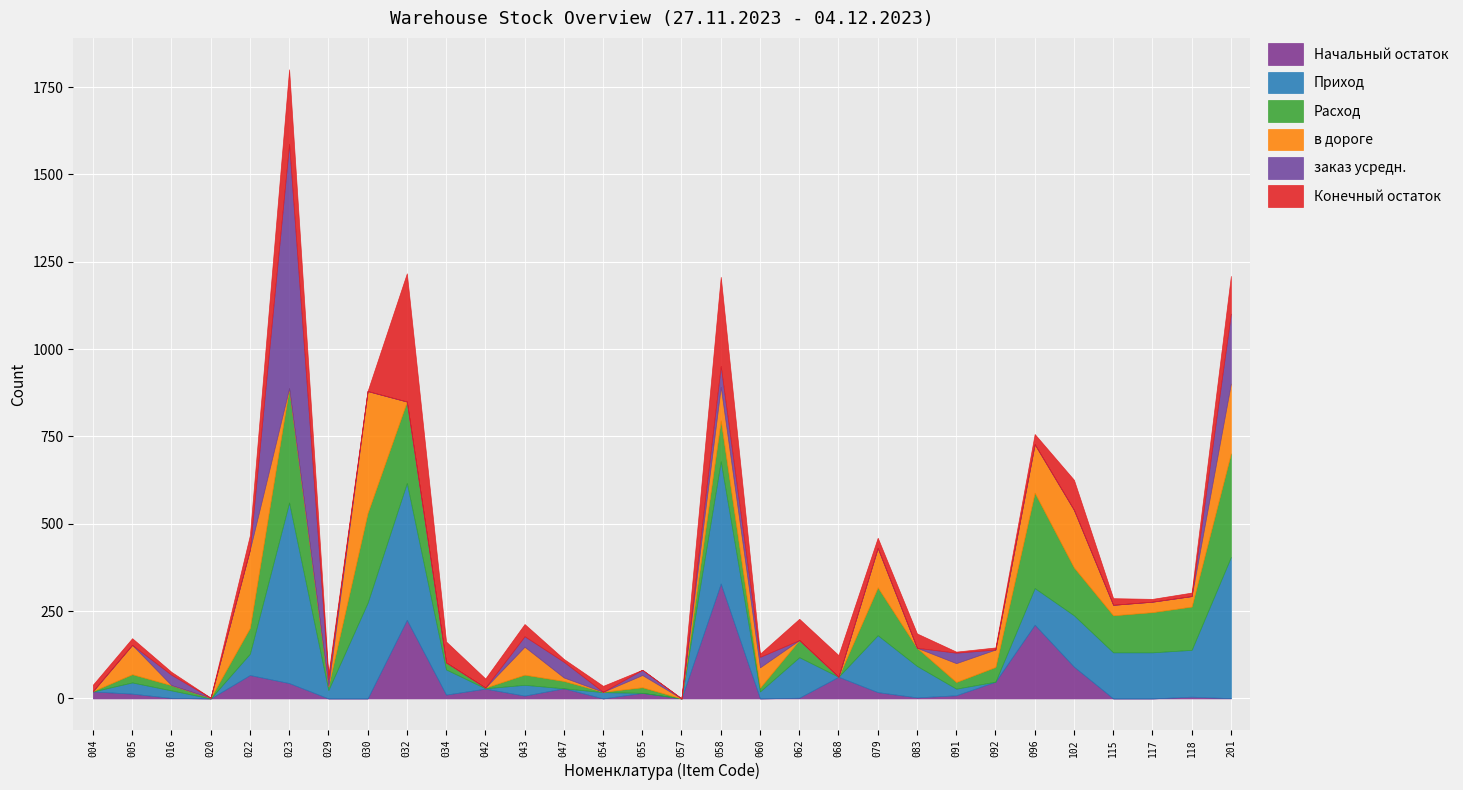

Where is the first local maximum for в дороге?

005